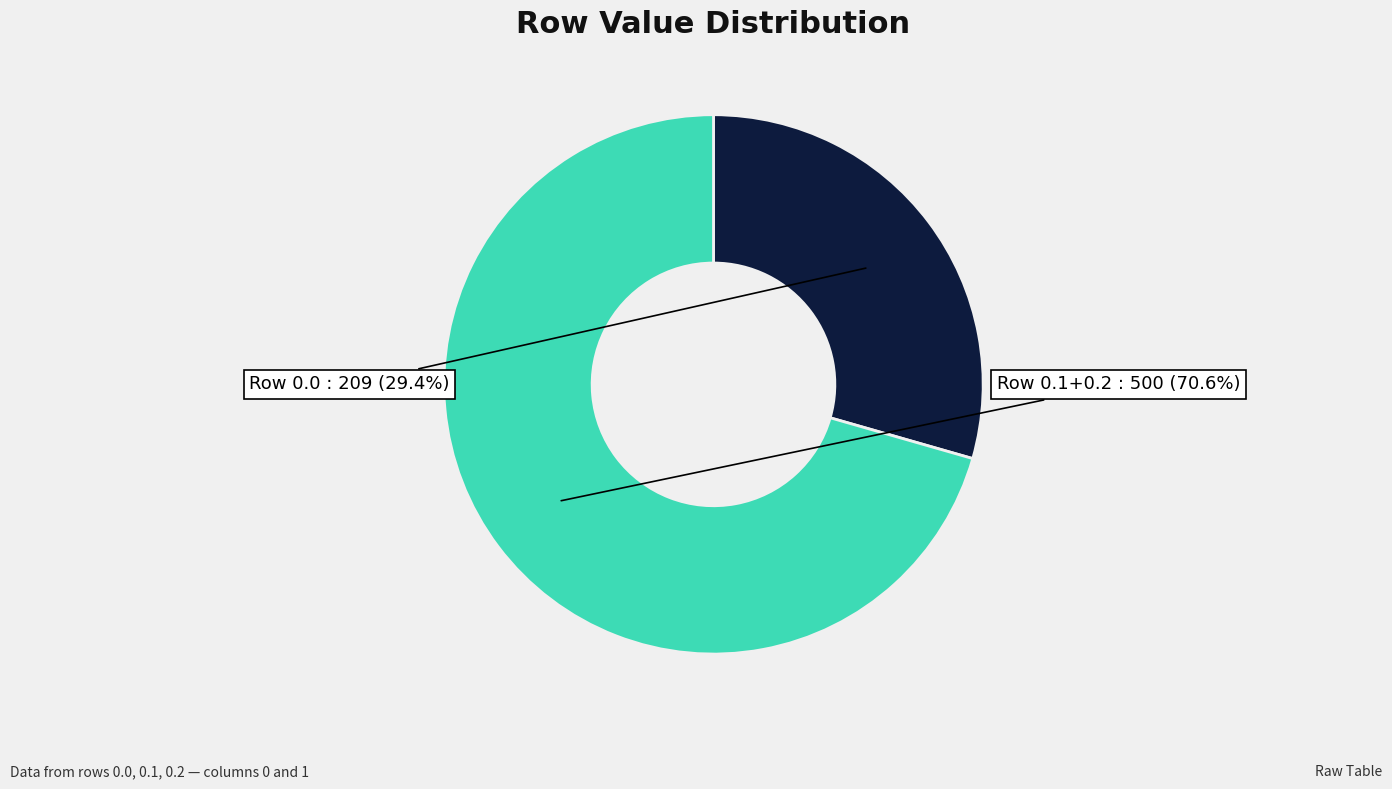

Does any single category account for the majority?

Yes